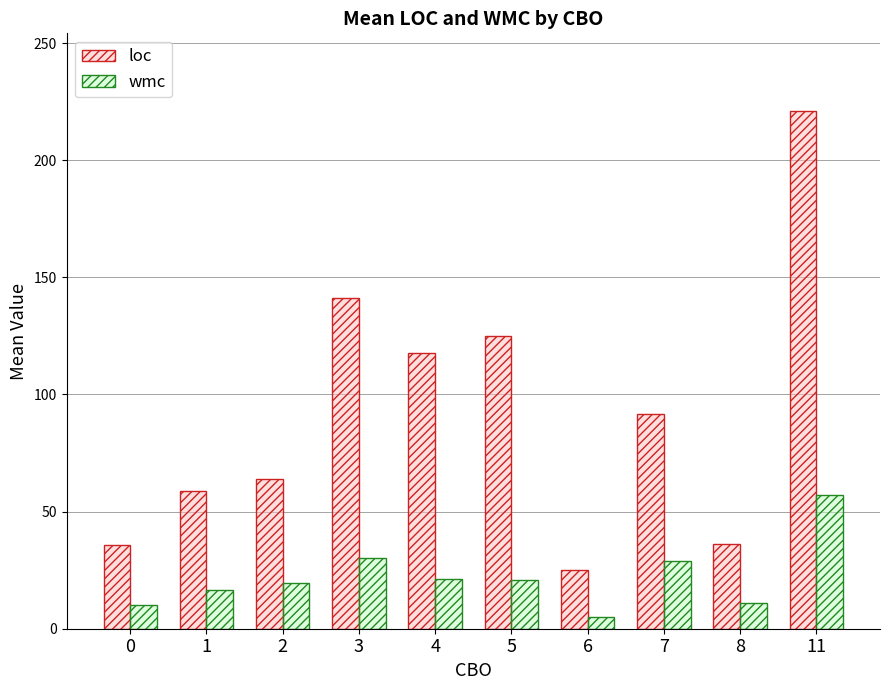

What is the value of the loc bar at the 5th from the left?

117.5